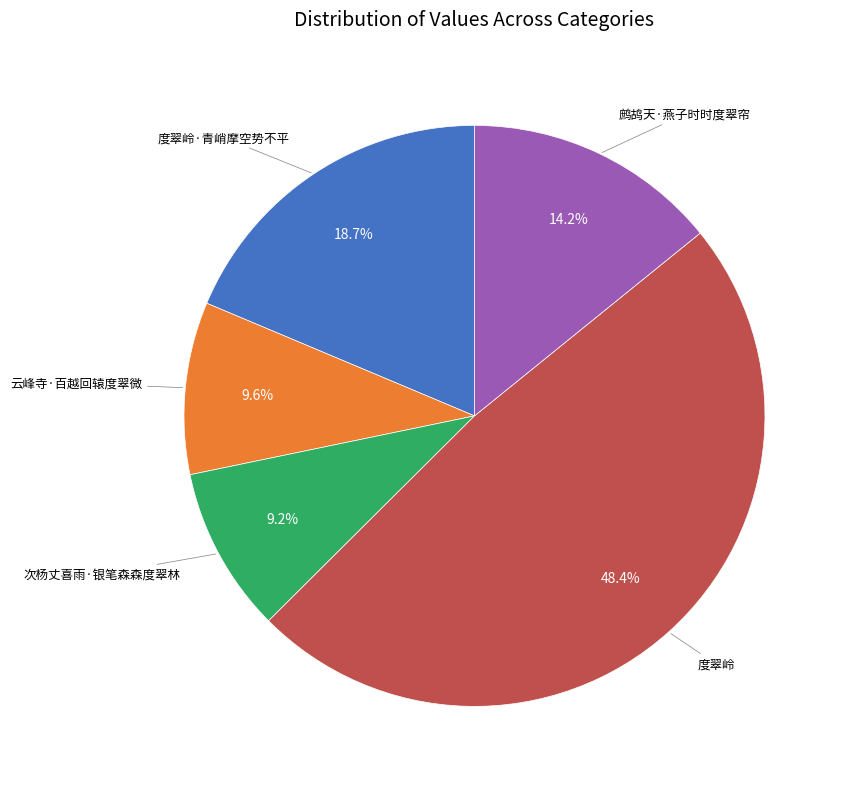

Does any single category account for the majority?

No